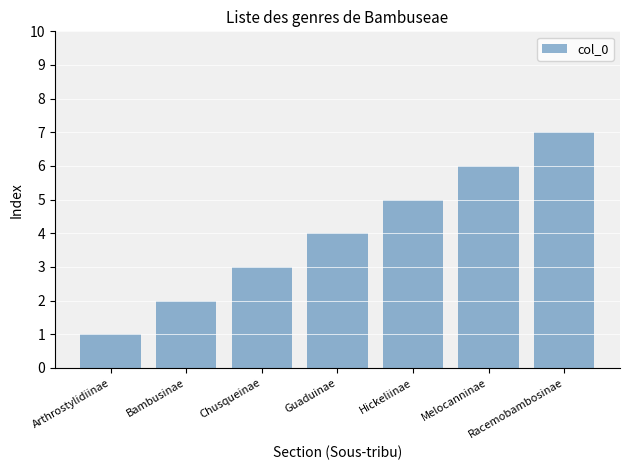

What is the difference between the maximum and minimum values?

6